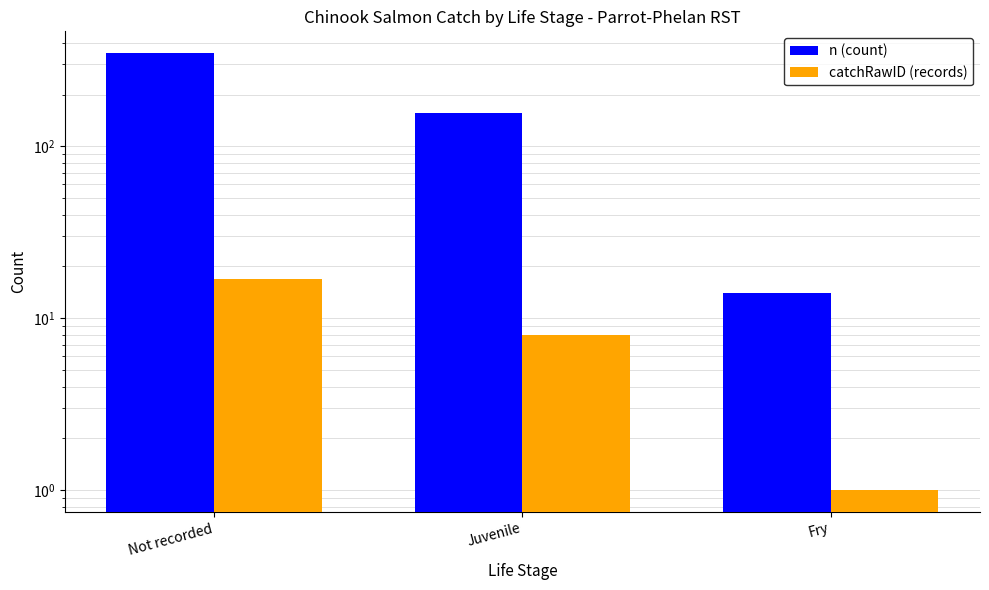

Is the value of catchRawID (records) at Juvenile greater than the value of n (count) at Fry?

No